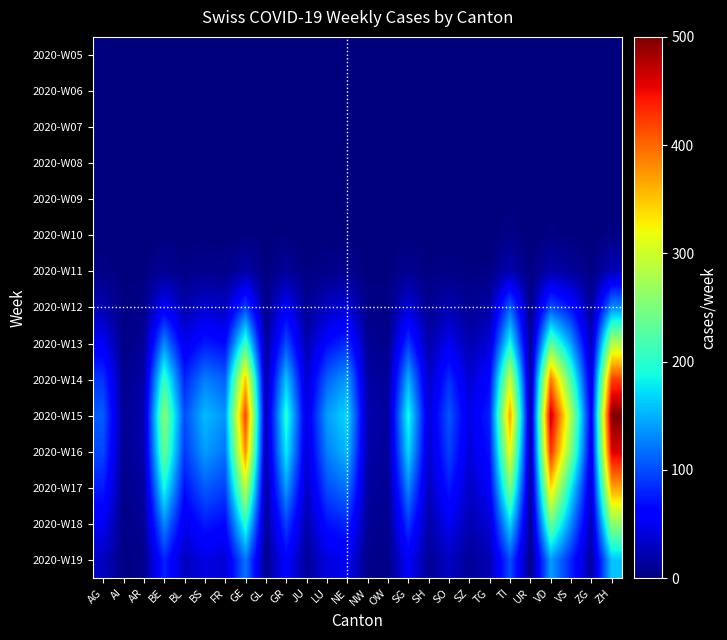

At which category is the sum across all series the highest?

ZH